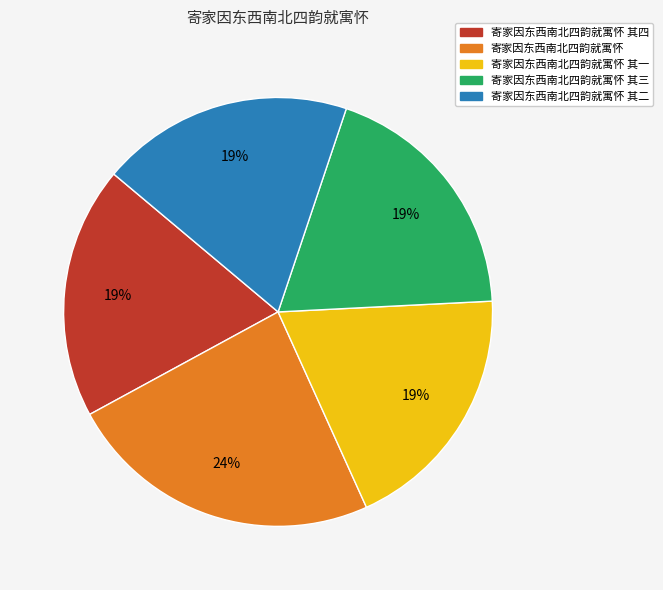

To the nearest percent, what is the average slice percentage?

20%